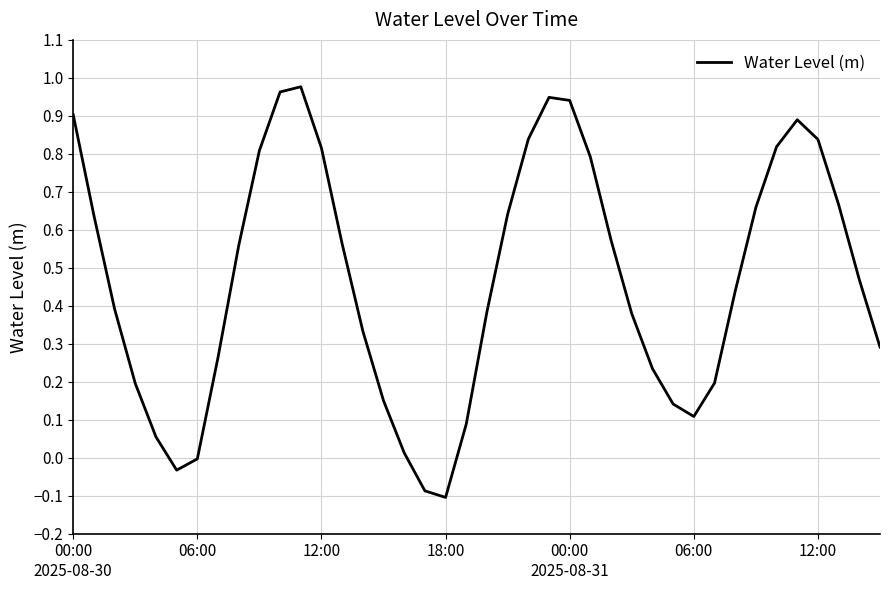

What is the difference between the maximum and minimum values?

1.1